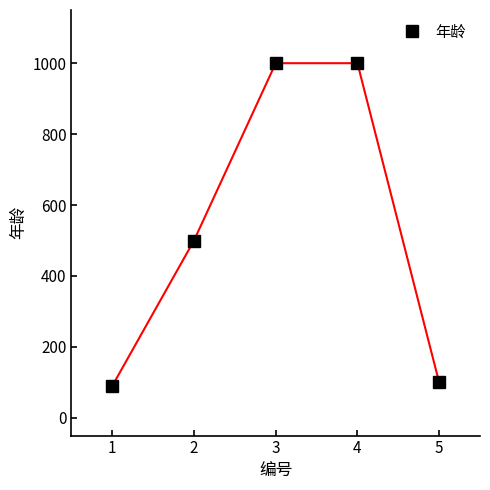

Which has a higher value, 1 or 5?

5